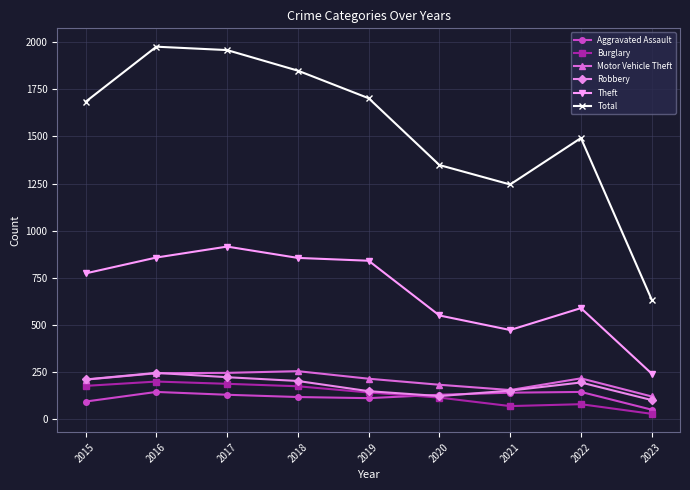

What is the spread (max minus min) of values at 2015?

1588